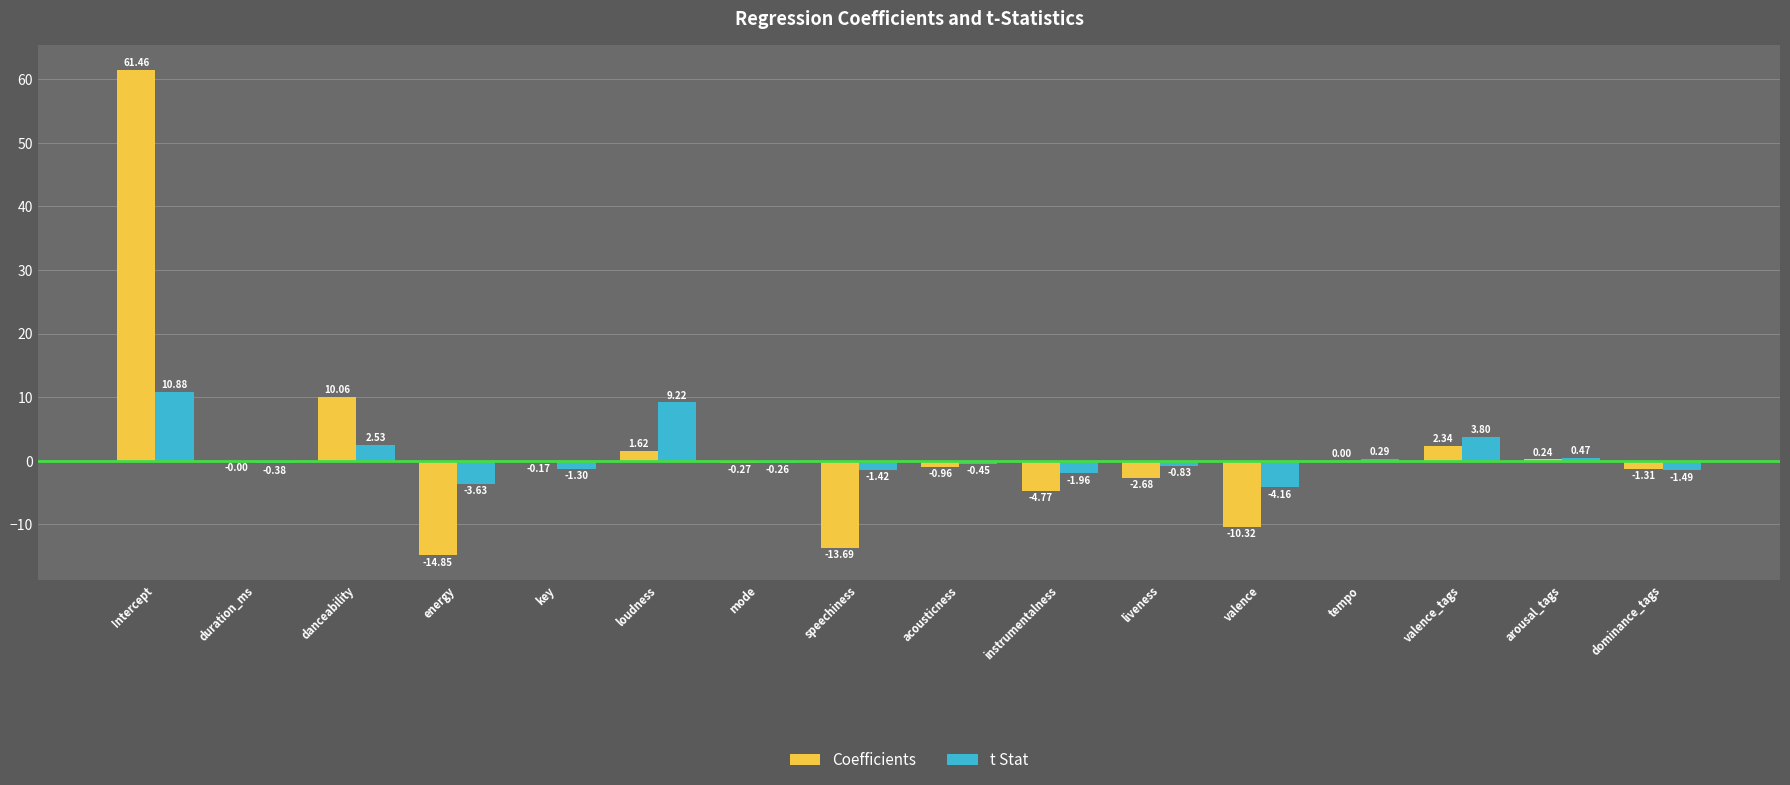

Which series has the widest spread of values?

Coefficients